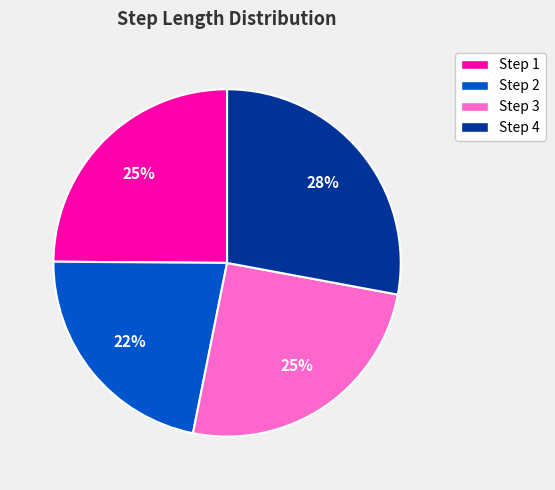

To the nearest percent, what portion does Step 1 represent?

25%